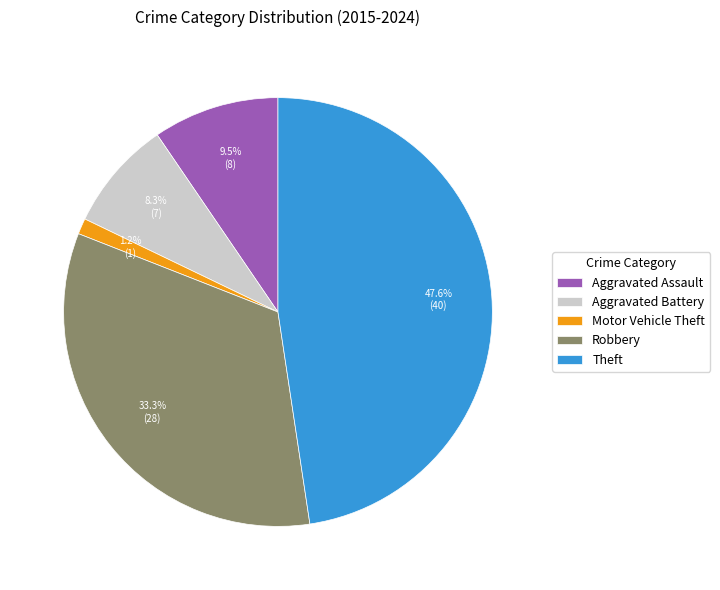

To the nearest percent, what is the average slice percentage?

20%